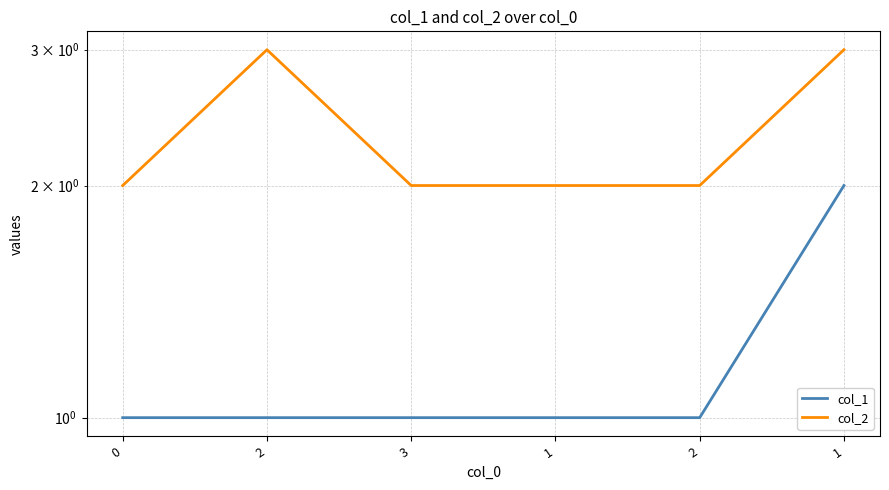

Is it true that col_2 equals 4 at 2?

False